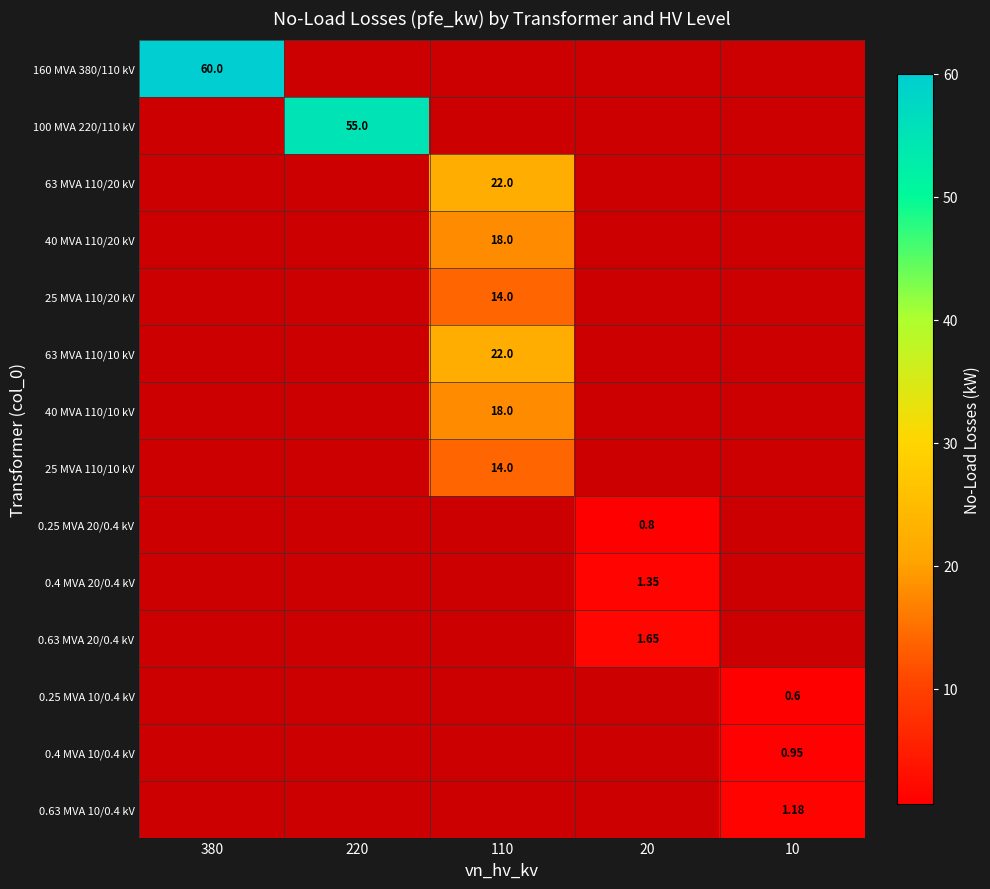

Is the value of 25 MVA 110/20 kV at 220 greater than the value of 0.63 MVA 20/0.4 kV at 380?

No